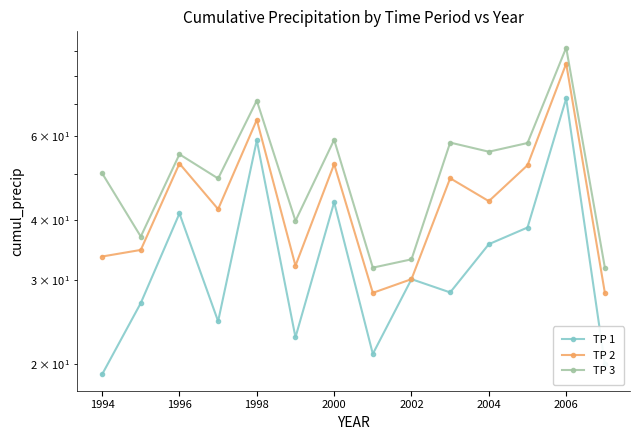

How many lines are shown in the chart?

3